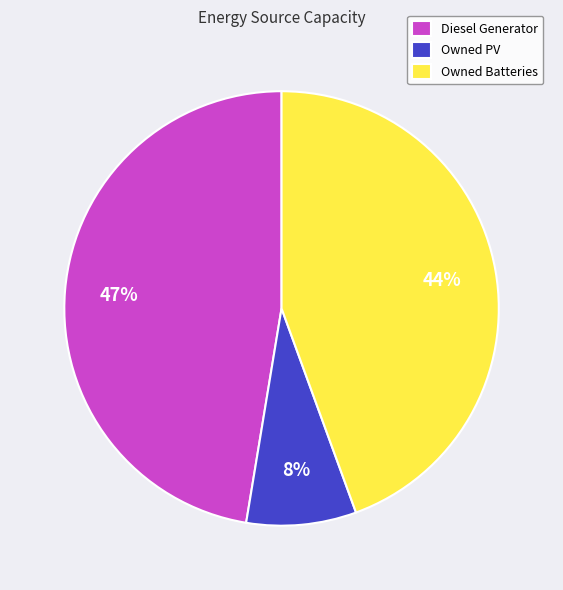

Between Diesel Generator and Owned Batteries, which is larger?

Diesel Generator